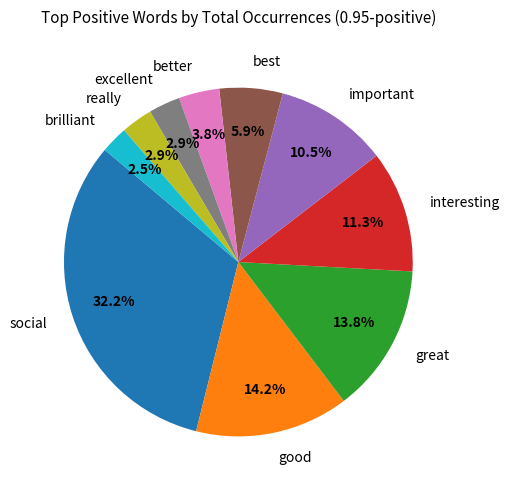

How many segments does this pie chart have?

10